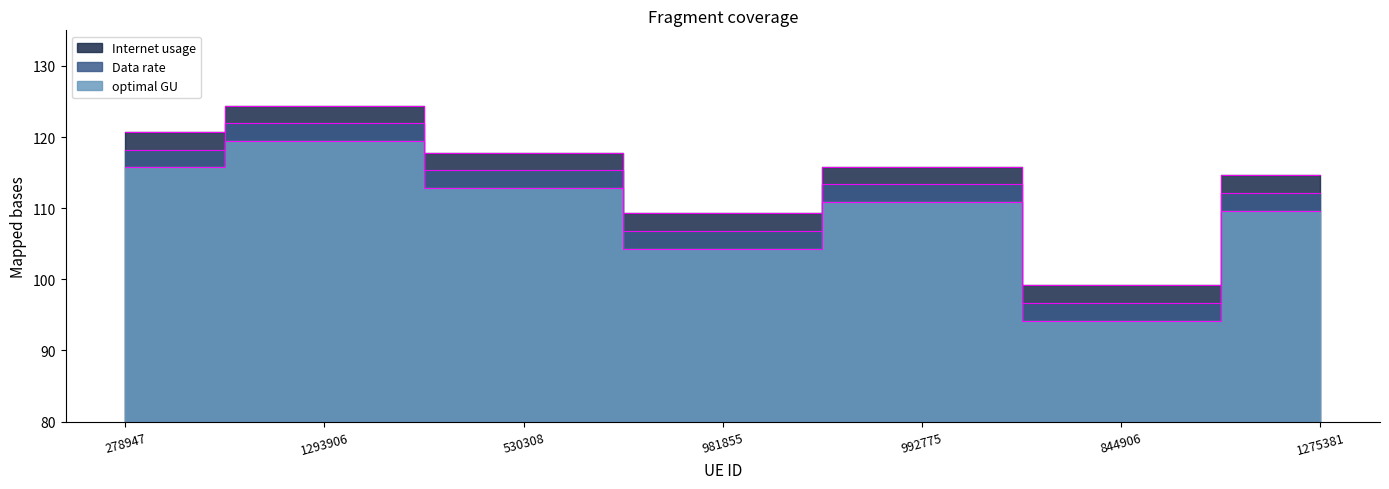

In Internet usage, how many points are higher than both neighbors (excluding endpoints)?

2